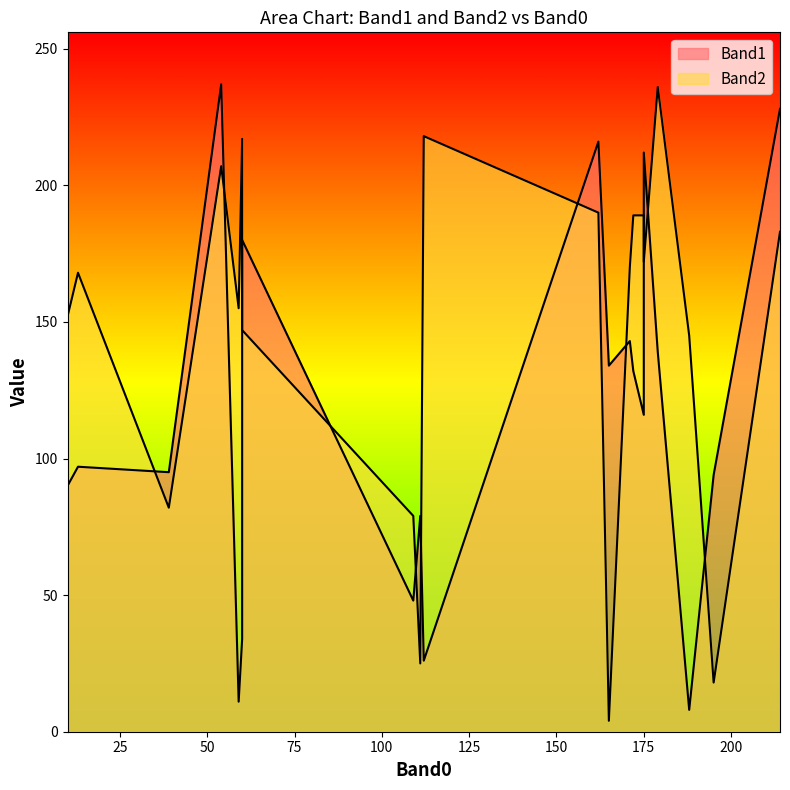

List the labels in order of Band2 value, largest first.

2, 19, 0, 16, 1, 3, 9, 6, 8, 4, 5, 14, 18, 13, 7, 11, 17, 12, 10, 15